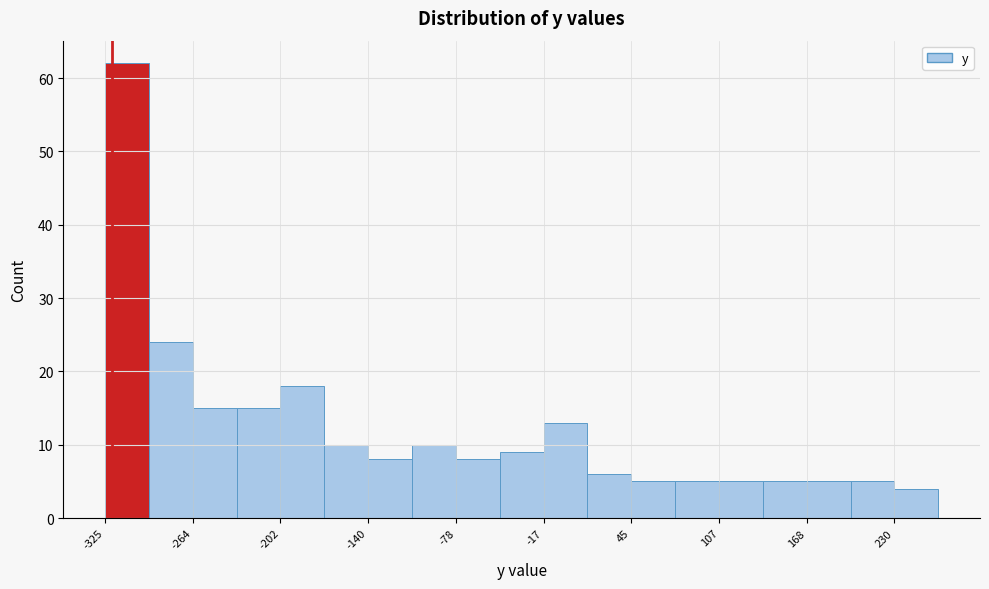

Around what value on the x-axis is the tallest bar? Give the approximate position of its centre, as read against the axis.

-310